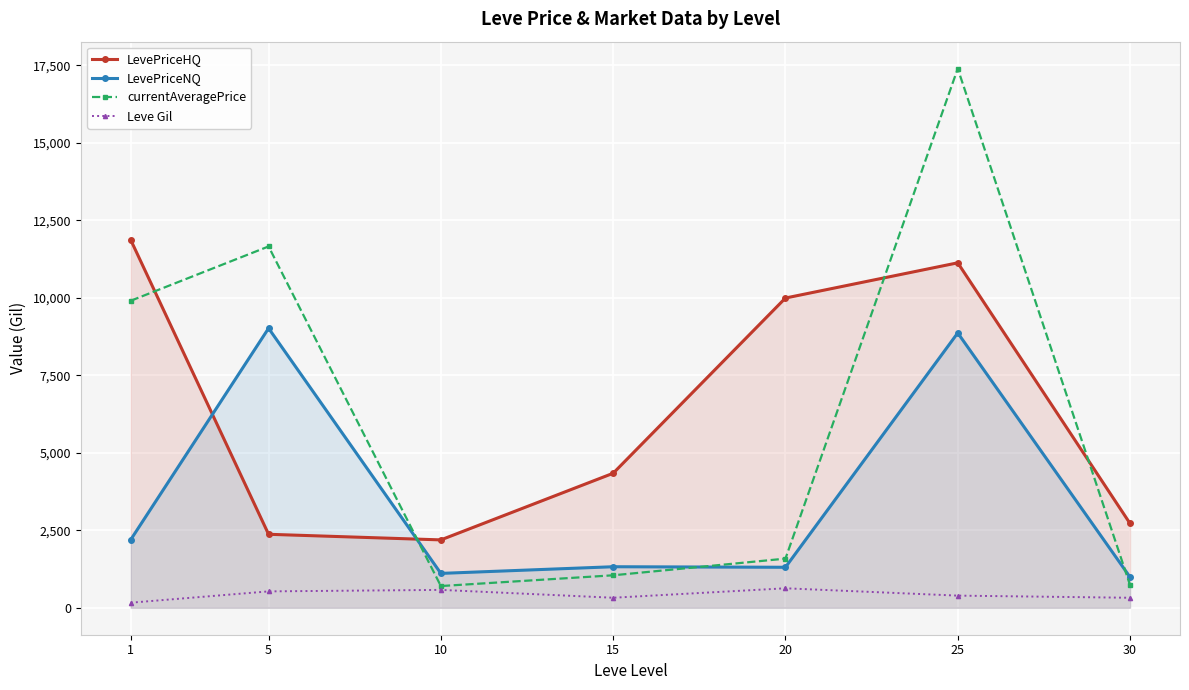

What are all the series names shown in the legend?

LevePriceHQ, LevePriceNQ, currentAveragePrice, Leve Gil